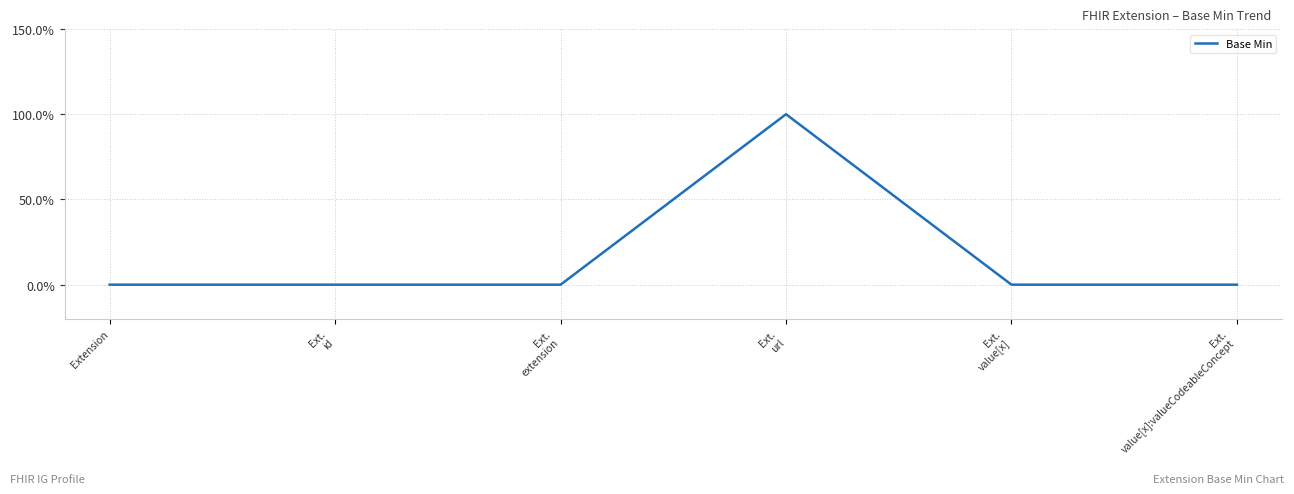

True or false: the data has more than 2 interior local peaks.

False